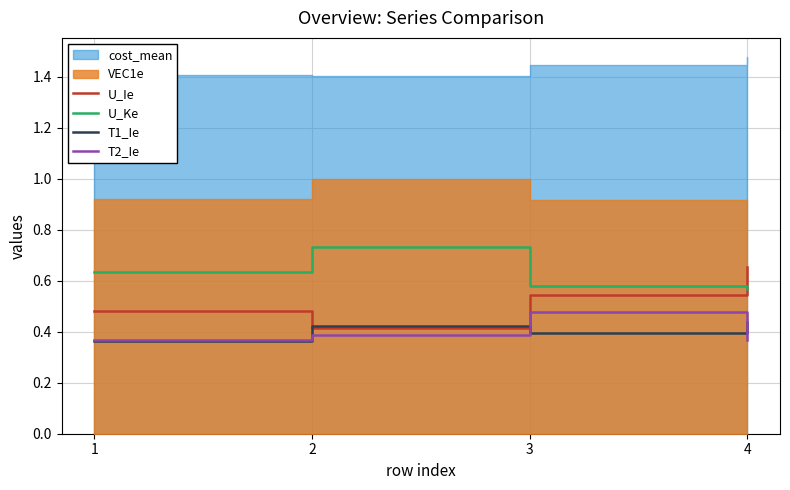

True or false: T2_Ie and U_Ie cross at least once.

False